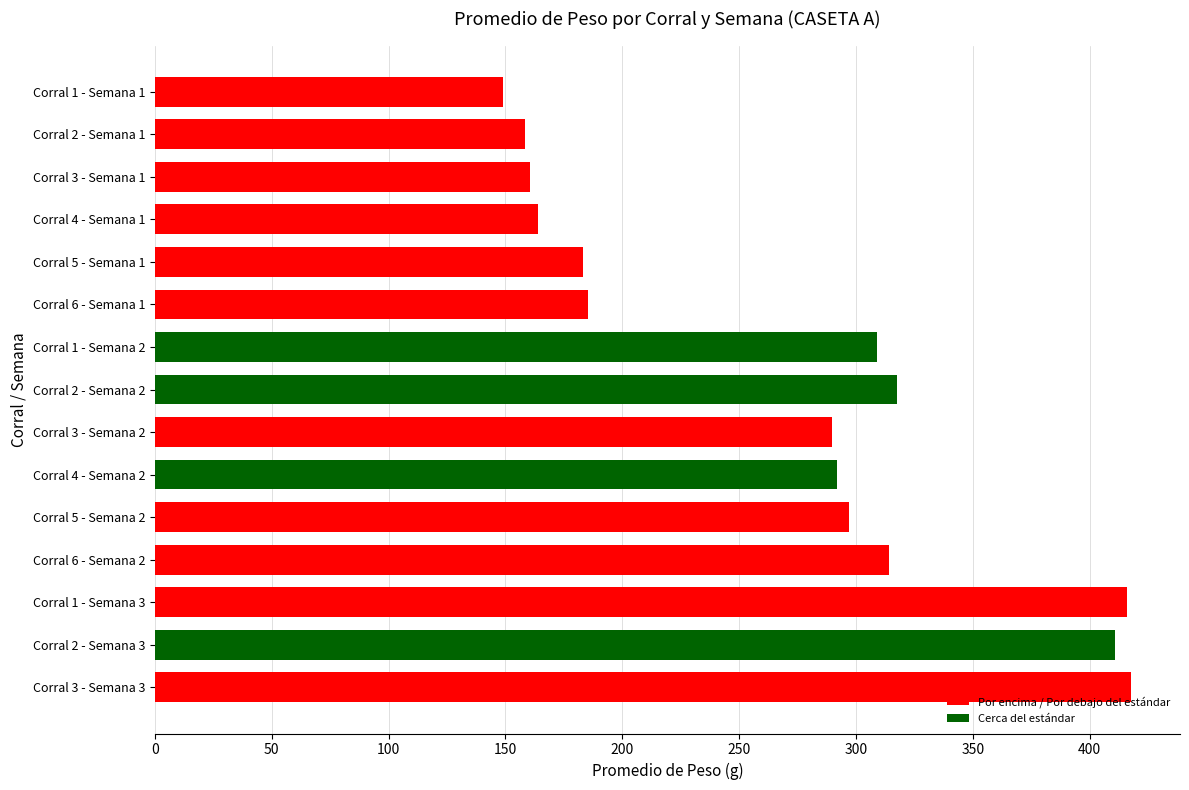

Between Corral 4 - Semana 2 and Corral 4 - Semana 1, which is larger?

Corral 4 - Semana 2